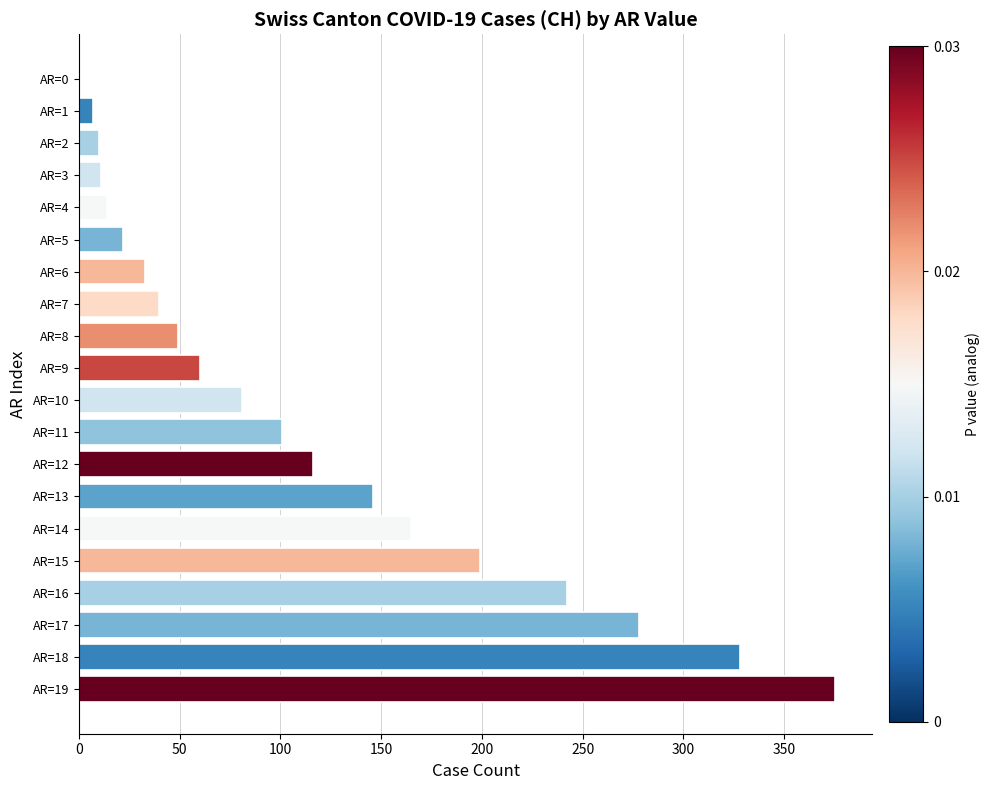

Which category has the highest value across all series?

AR=19